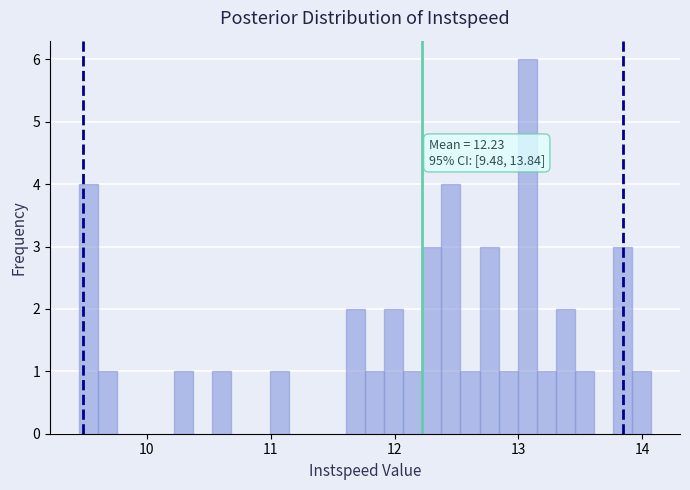

Around what value on the x-axis is the tallest bar? Give the approximate position of its centre, as read against the axis.

13.1